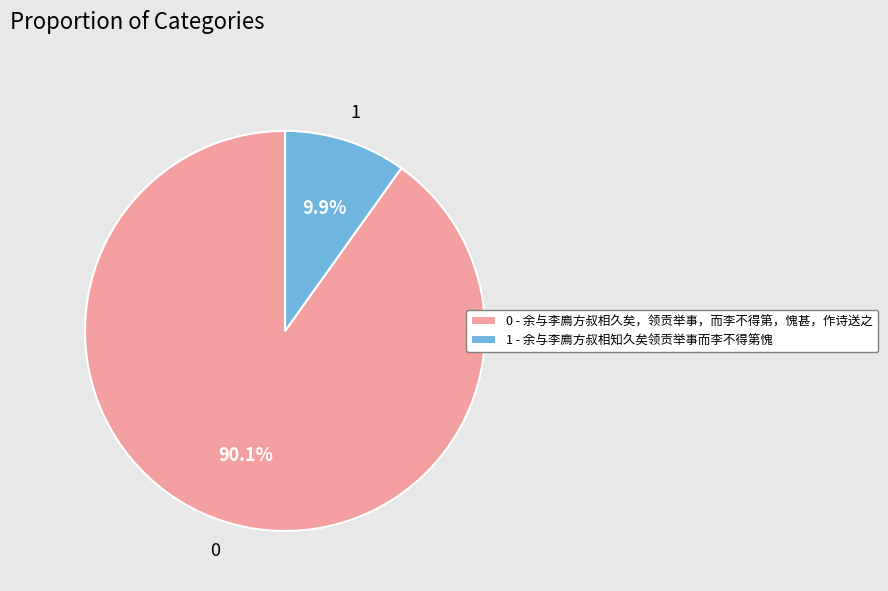

Does any single category account for the majority?

Yes